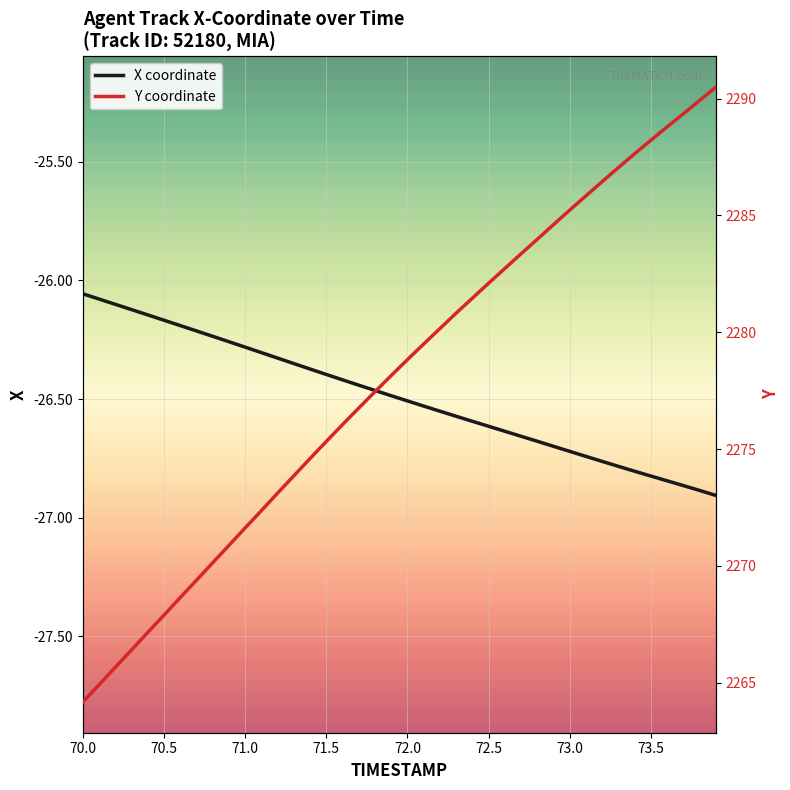

At how many categories does at least one series exceed 854?

40